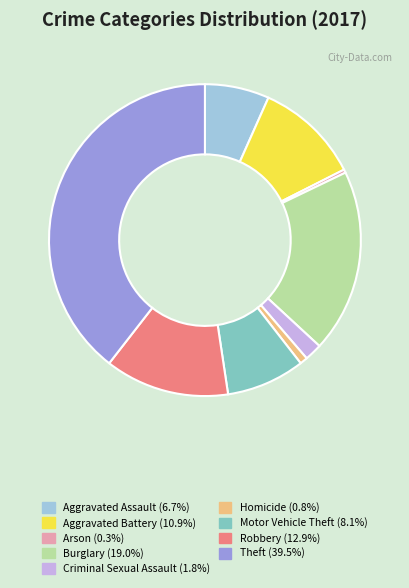

What is the largest slice in the pie chart?

Theft